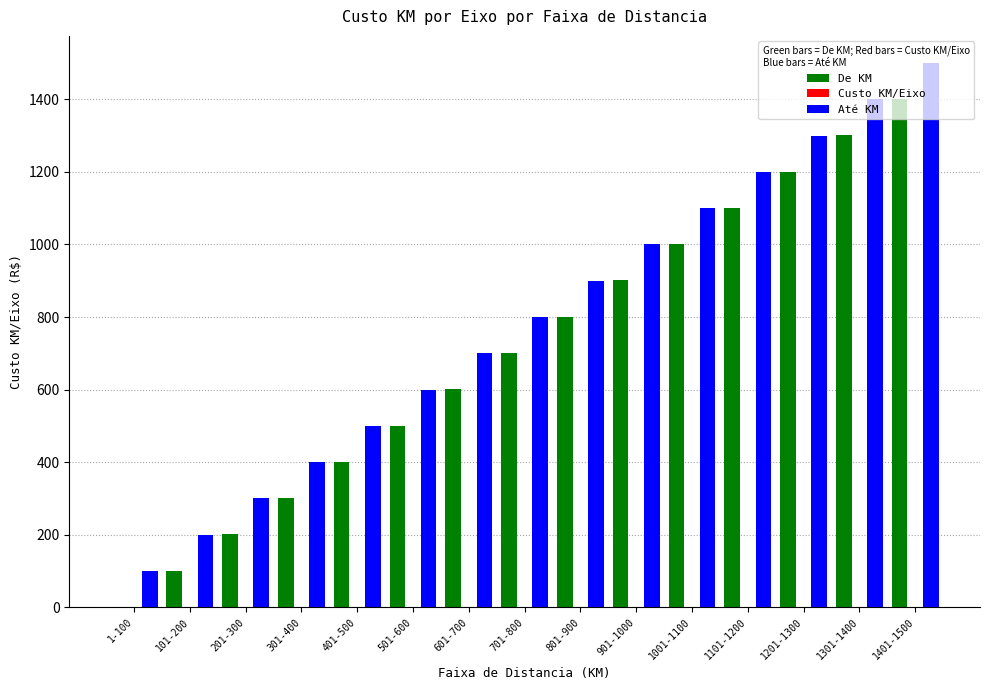

Which category has the highest value in the De KM series?

1401-1500